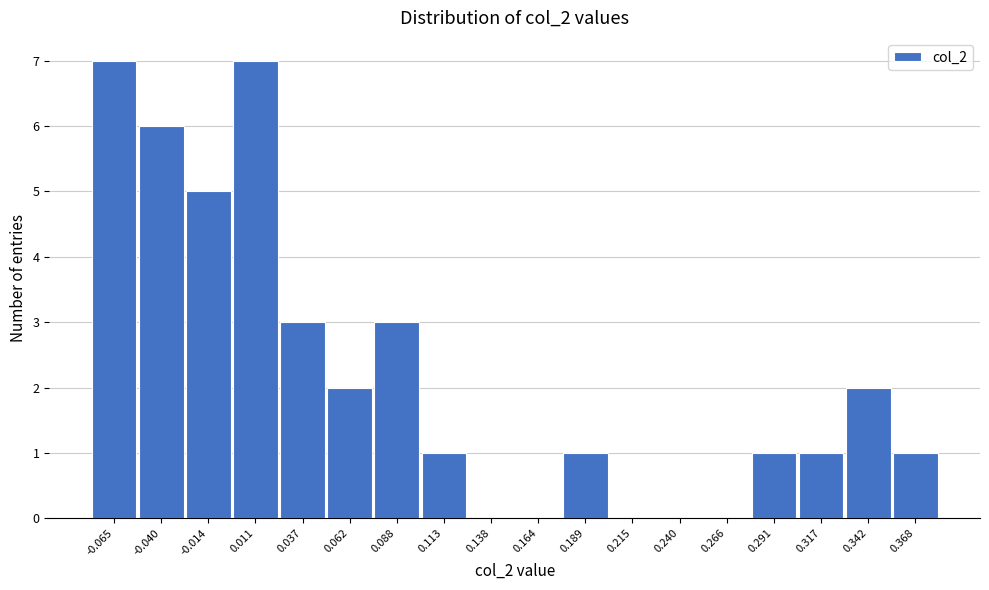

How tall is the bar that spans 0.025 to 0.050 on the x-axis? Neither the bar edges nor the heights are printed on the chart, so give them approximately, as read against the axes.

3